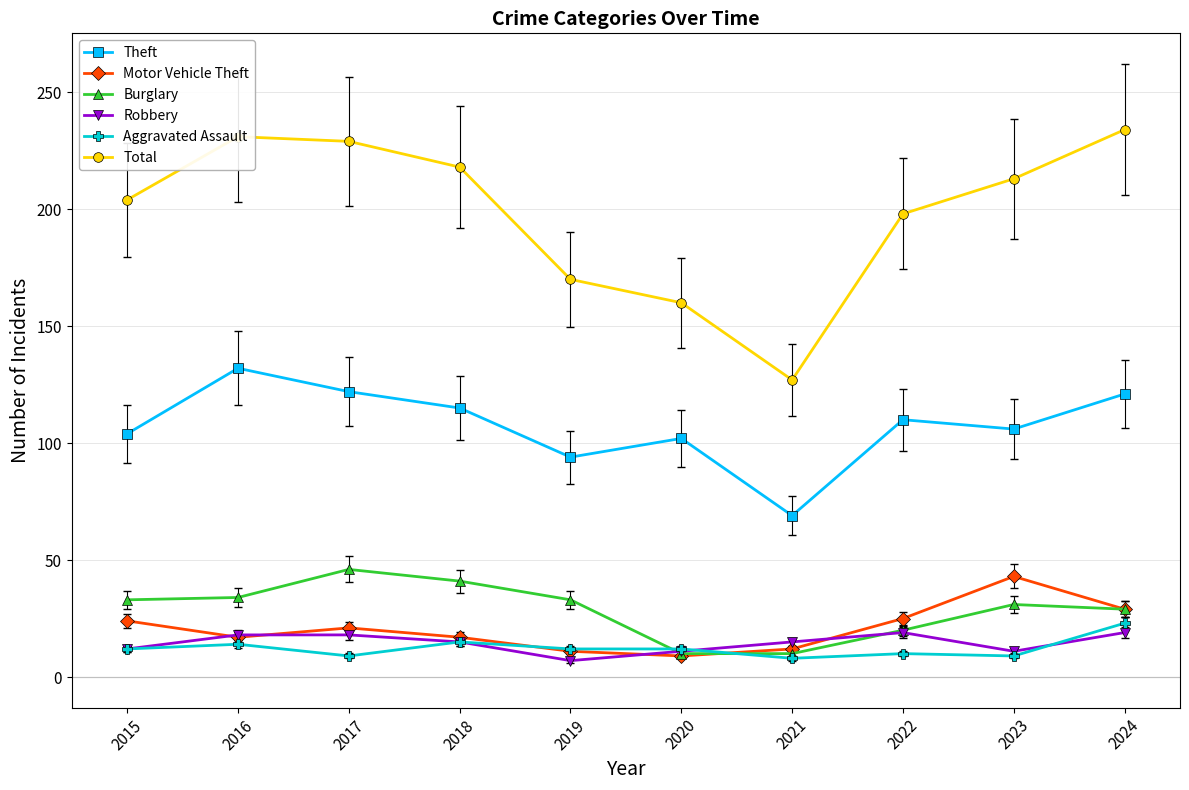

Does the chart display data point markers on the line(s)?

Yes